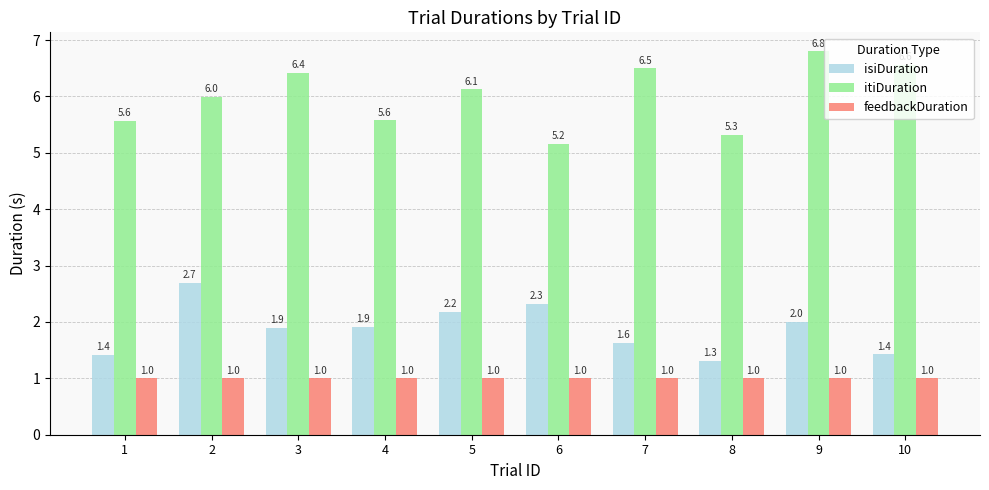

At how many categories does at least one series exceed 1?

10